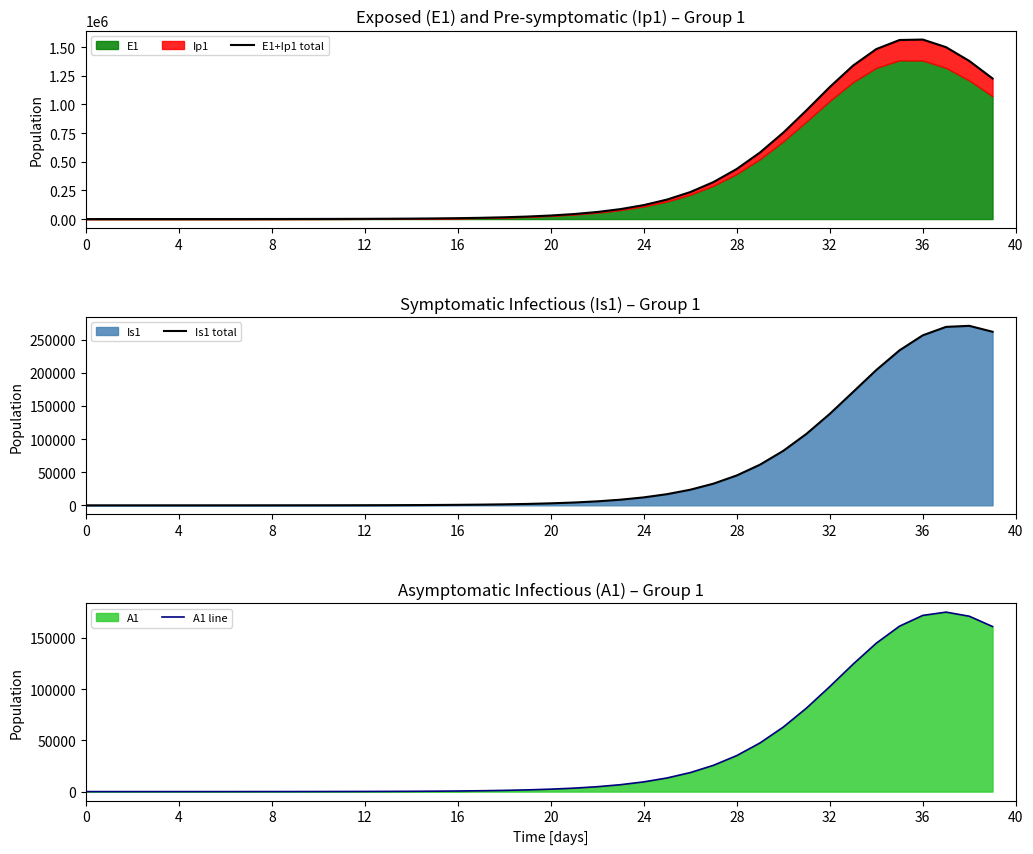

At how many categories does at least one series exceed 807680?

9